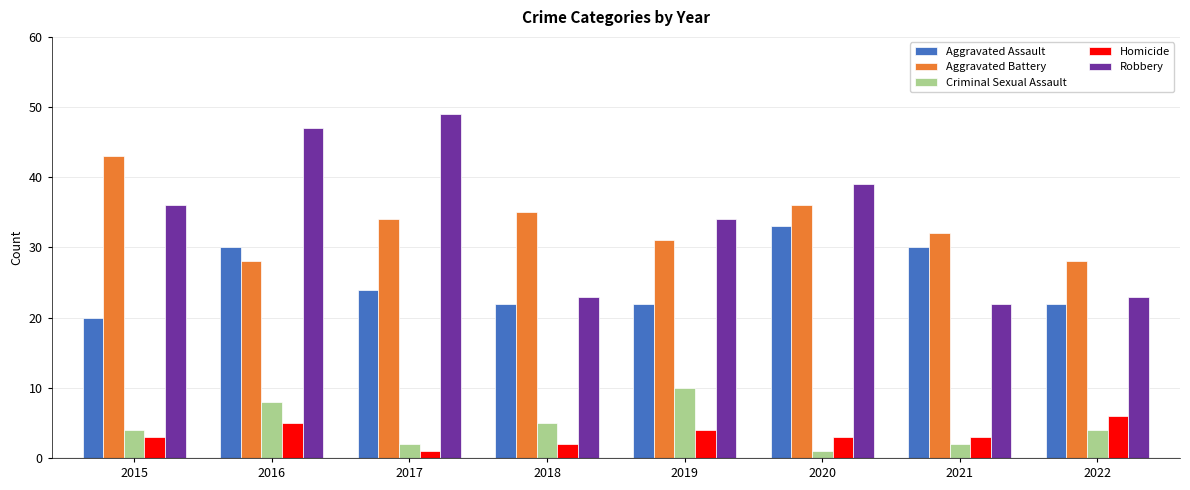

Is it true that Criminal Sexual Assault equals 5 at 2018?

True